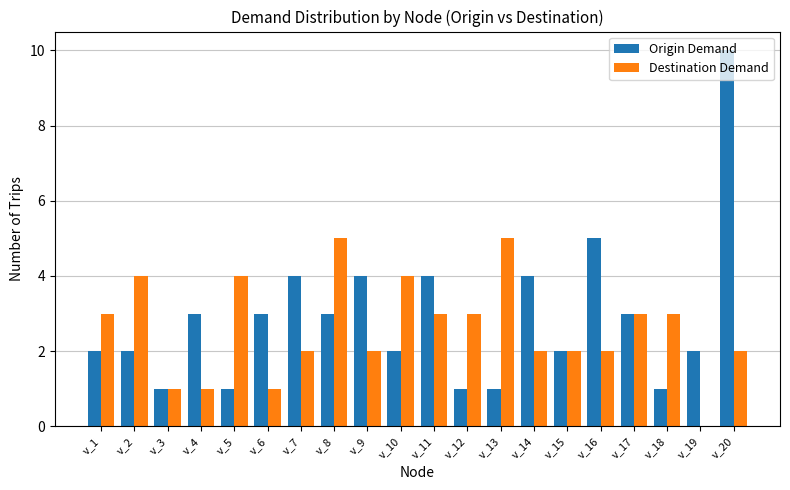

At which category is the sum across all series the highest?

v_20